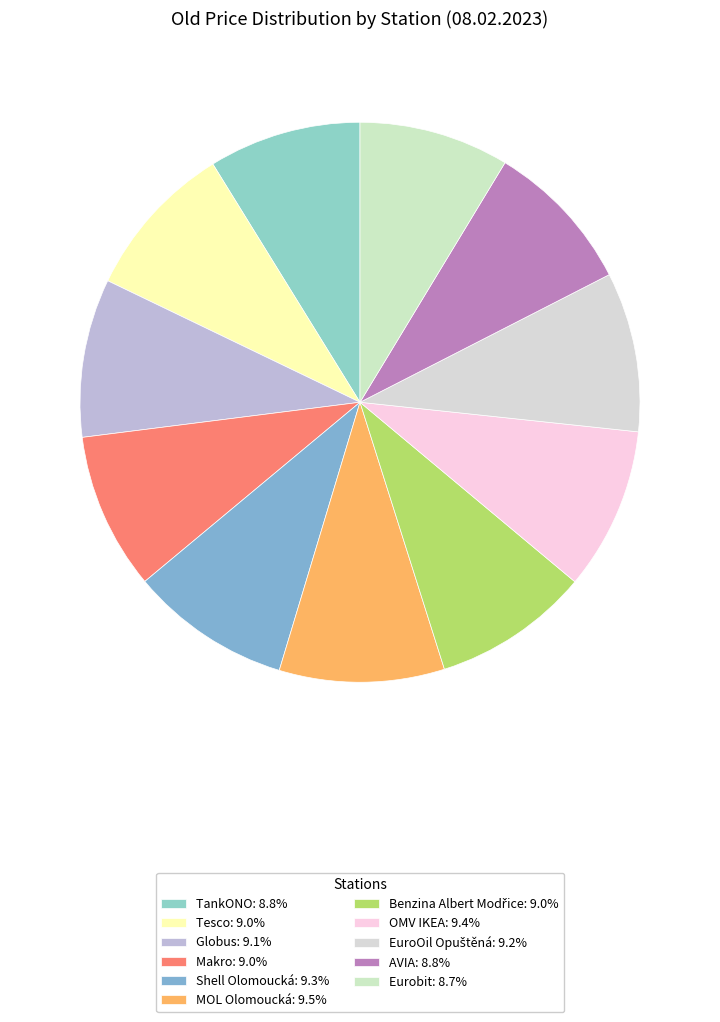

To the nearest percent, what is the combined percentage of Tesco and OMV IKEA?

18%